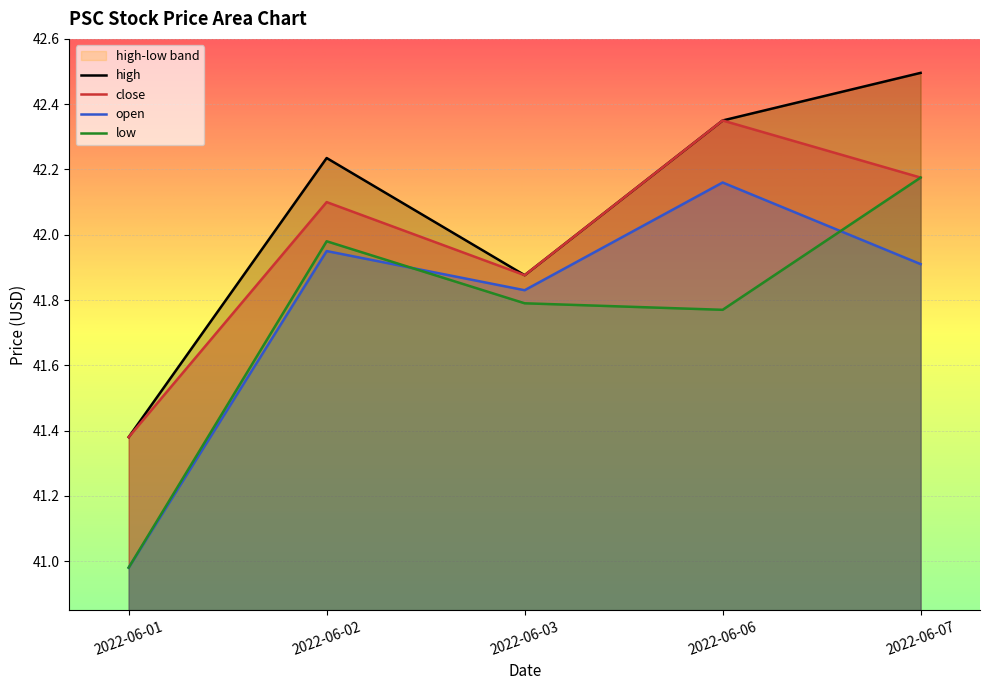

Which has a higher value, 2022-06-01 or 2022-06-03?

2022-06-03